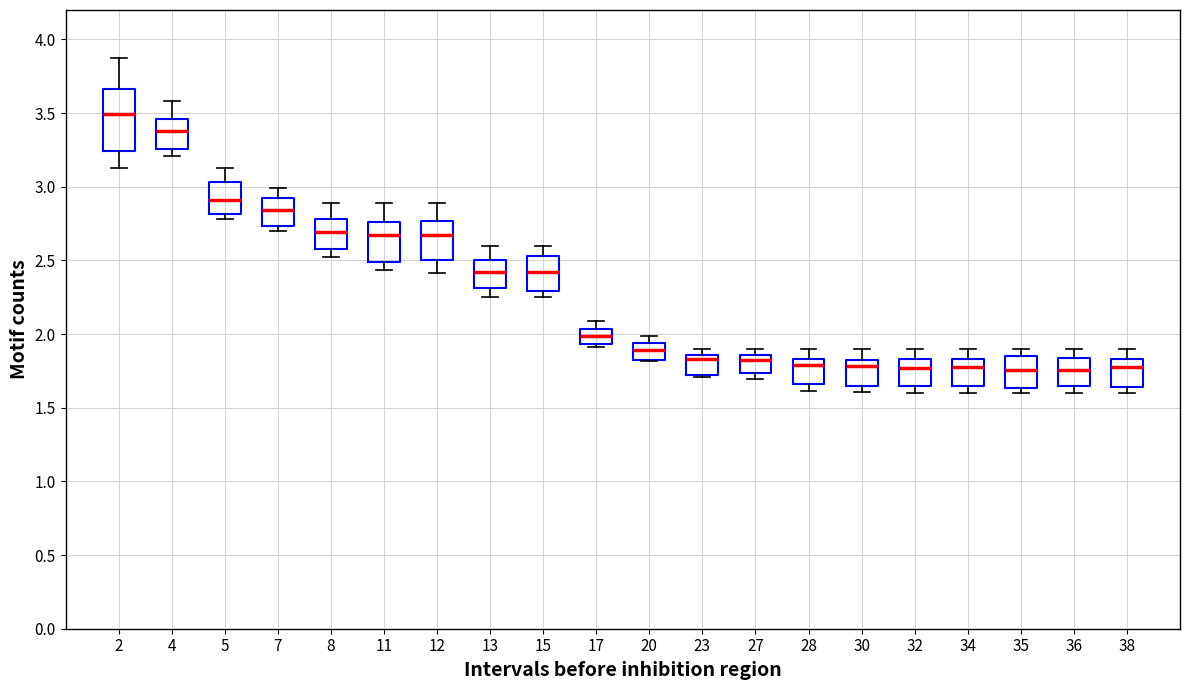

Reading left to right, transcribe this box plot: for each box, give where its median line is, the range the box spans, and where its two whiskers end, as read against the y-axis. The values are not printed on the chart, so give them approximately, as read against the axis.

2: median 3.50, box 3.25 to 3.65, whiskers 3.15 to 3.85
4: median 3.40, box 3.25 to 3.45, whiskers 3.20 to 3.60
5: median 2.90, box 2.80 to 3.05, whiskers 2.80 (just below the box's lower edge) to 3.15
7: median 2.85, box 2.75 to 2.90, whiskers 2.70 to 3.00
8: median 2.70, box 2.55 to 2.80, whiskers 2.50 to 2.90
11: median 2.65, box 2.50 to 2.75, whiskers 2.45 to 2.90
12: median 2.65, box 2.50 to 2.75, whiskers 2.40 to 2.90
13: median 2.40, box 2.30 to 2.50, whiskers 2.25 to 2.60
15: median 2.40, box 2.30 to 2.55, whiskers 2.25 to 2.60
17: median 2.00, box 1.95 to 2.05, whiskers 1.90 to 2.10
20: median 1.90, box 1.85 to 1.95, whiskers 1.80 to 2.00
23: median 1.85 (just below the box's upper edge), box 1.70 to 1.85, whiskers 1.70 (just below the box's lower edge) to 1.90
27: median 1.85 (just below the box's upper edge), box 1.75 to 1.85, whiskers 1.70 to 1.90
28: median 1.80, box 1.65 to 1.85, whiskers 1.60 to 1.90
30: median 1.80, box 1.65 to 1.85, whiskers 1.60 to 1.90
32: median 1.75, box 1.65 to 1.85, whiskers 1.60 to 1.90
34: median 1.80, box 1.65 to 1.85, whiskers 1.60 to 1.90
35: median 1.75, box 1.65 to 1.85, whiskers 1.60 to 1.90
36: median 1.75, box 1.65 to 1.85, whiskers 1.60 to 1.90
38: median 1.75, box 1.65 to 1.85, whiskers 1.60 to 1.90